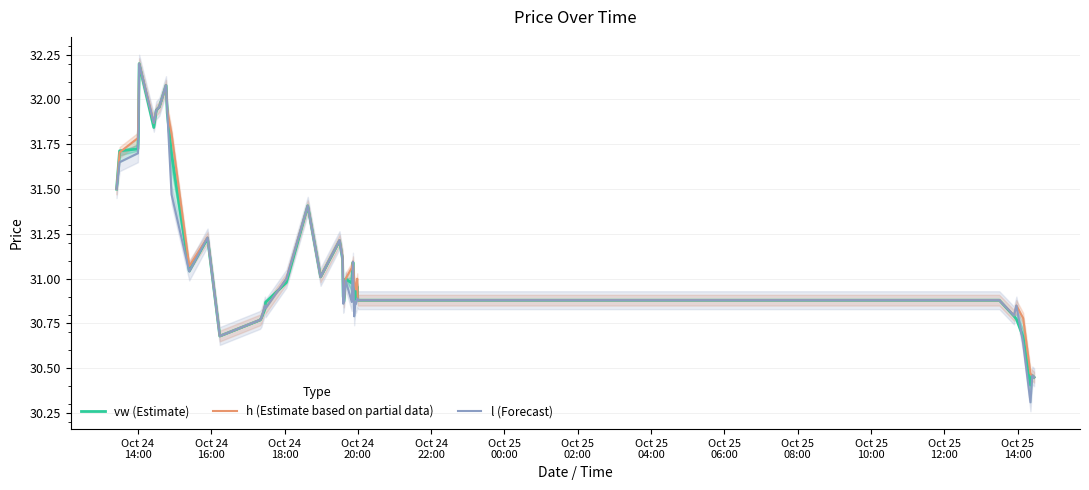

What is the highest value of the vw (Estimate) series?

32.2